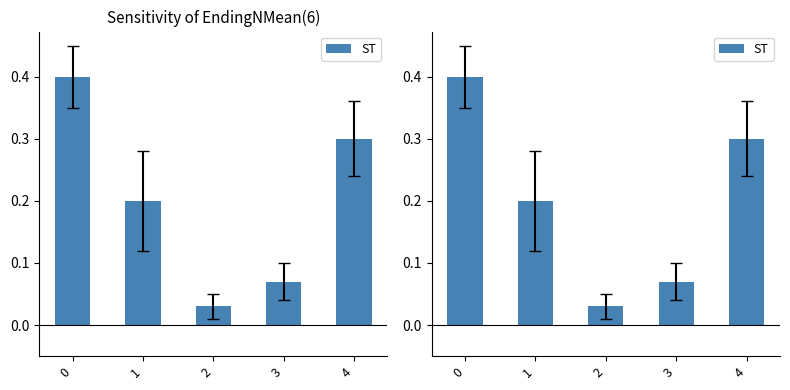

At which category does the chart reach its minimum across all series?

2